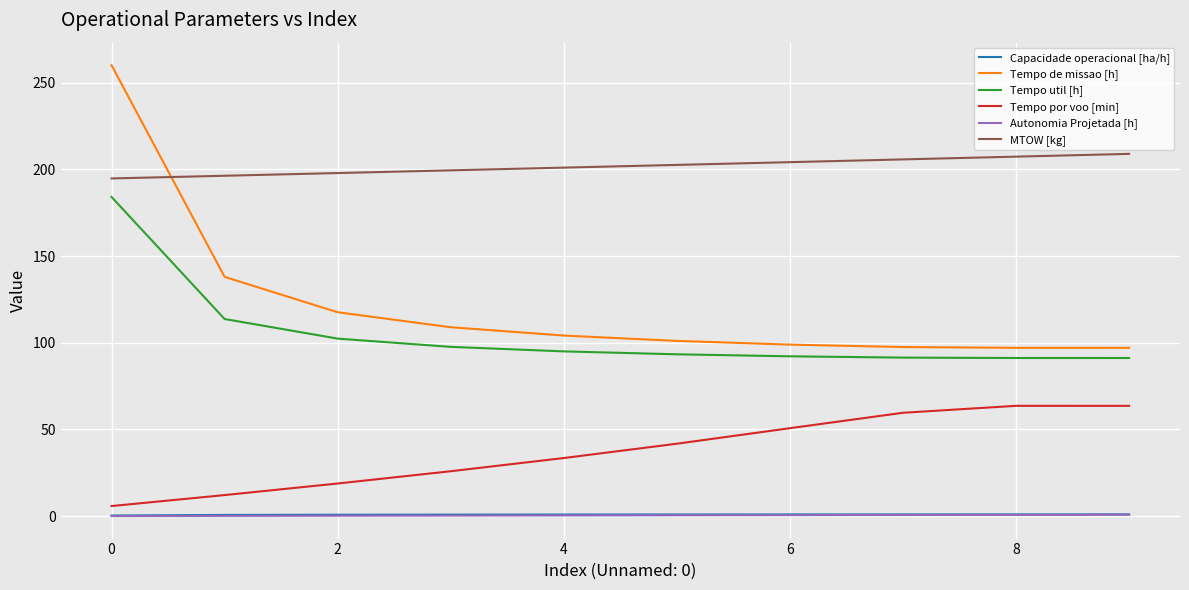

What is the greatest value displayed?

260.1